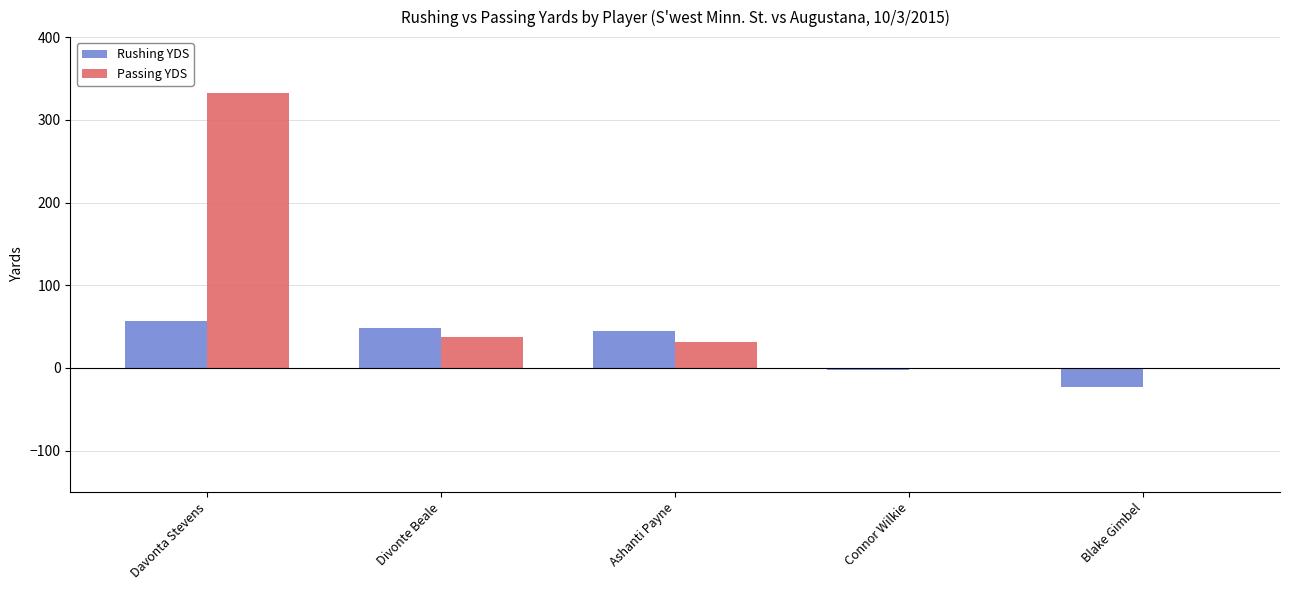

Which category has the highest value in the Passing YDS series?

Davonta Stevens